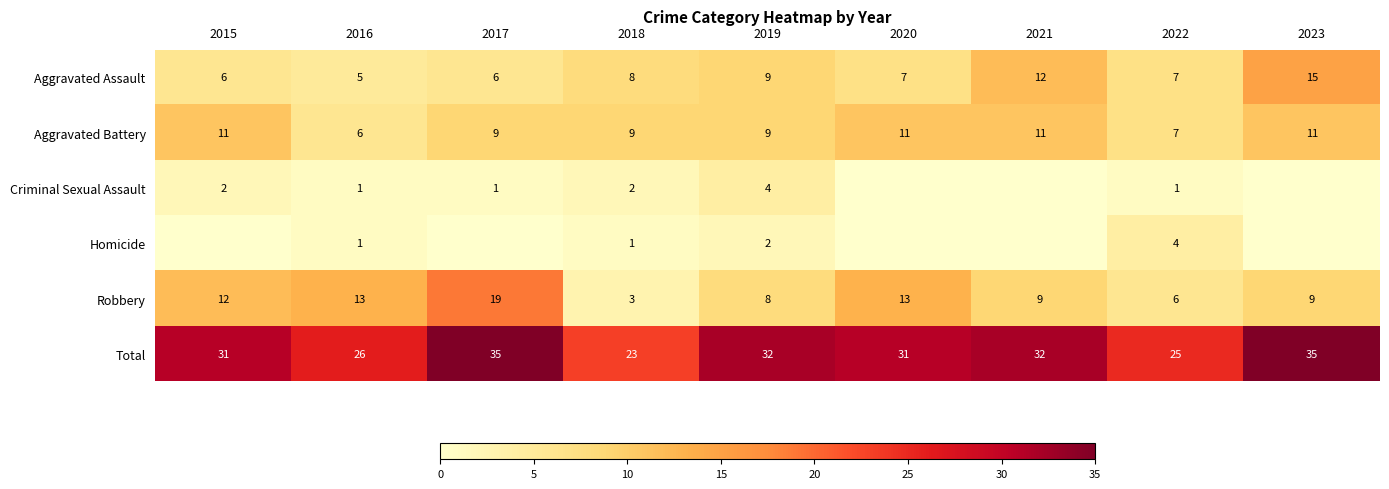

Count the Aggravated Assault values in the range 6 to 9.

6